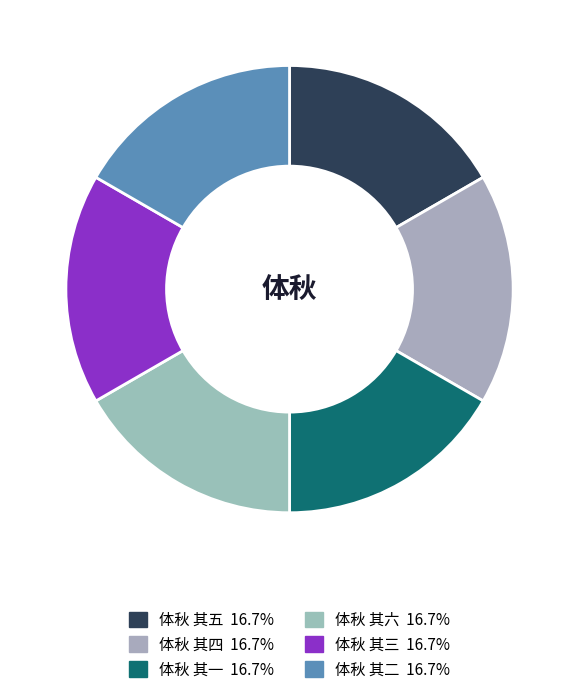

What is the total percentage of 体秋 其二 and 体秋 其六?

33.3%